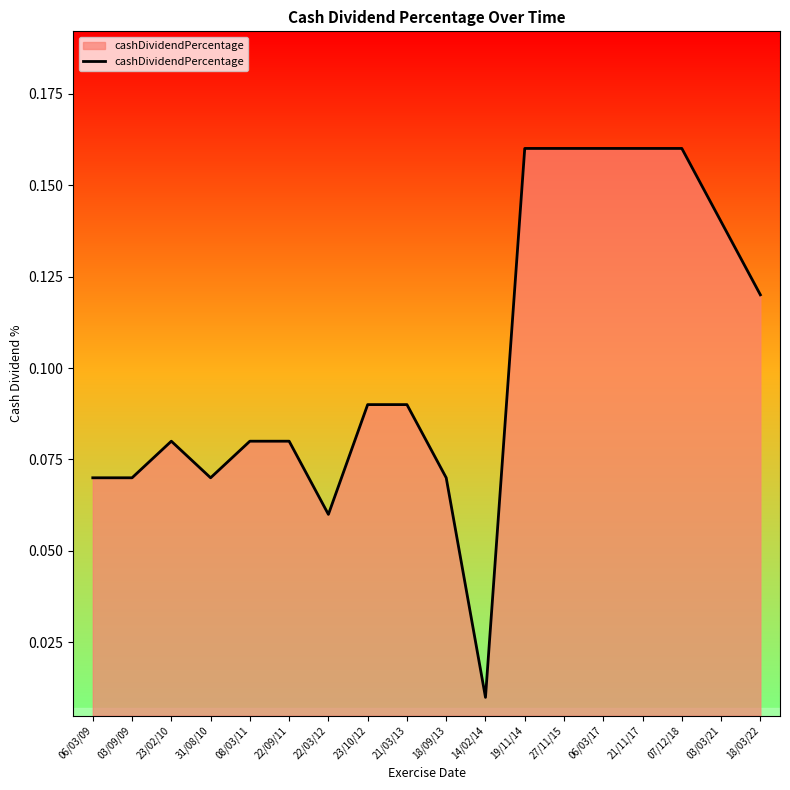

The value at 21/11/17 is 0.3. True or false?

False